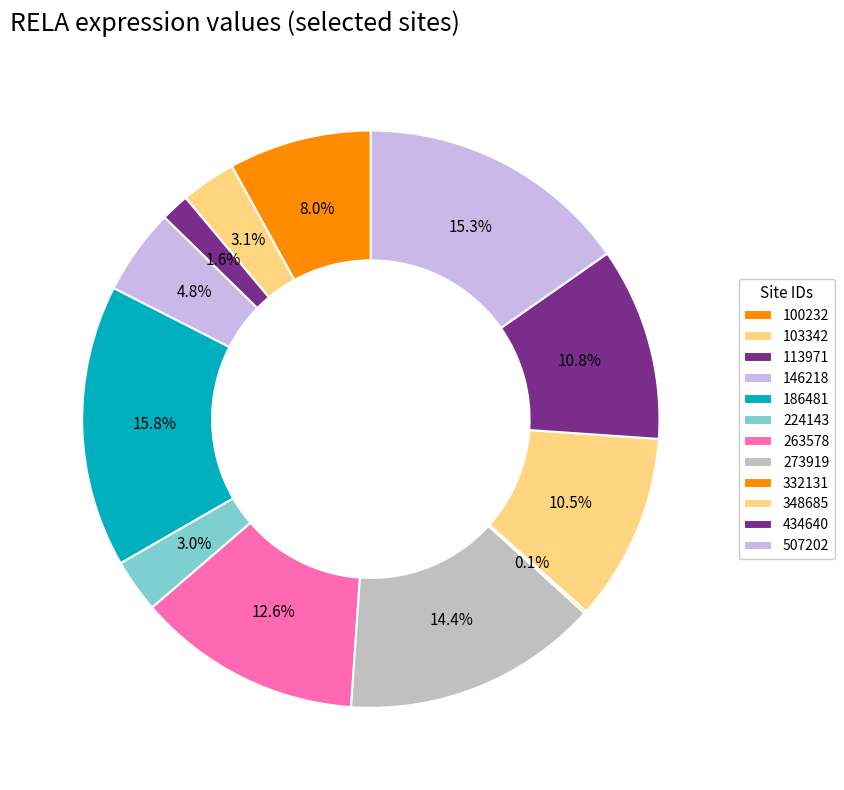

What is the largest slice in the pie chart?

186481